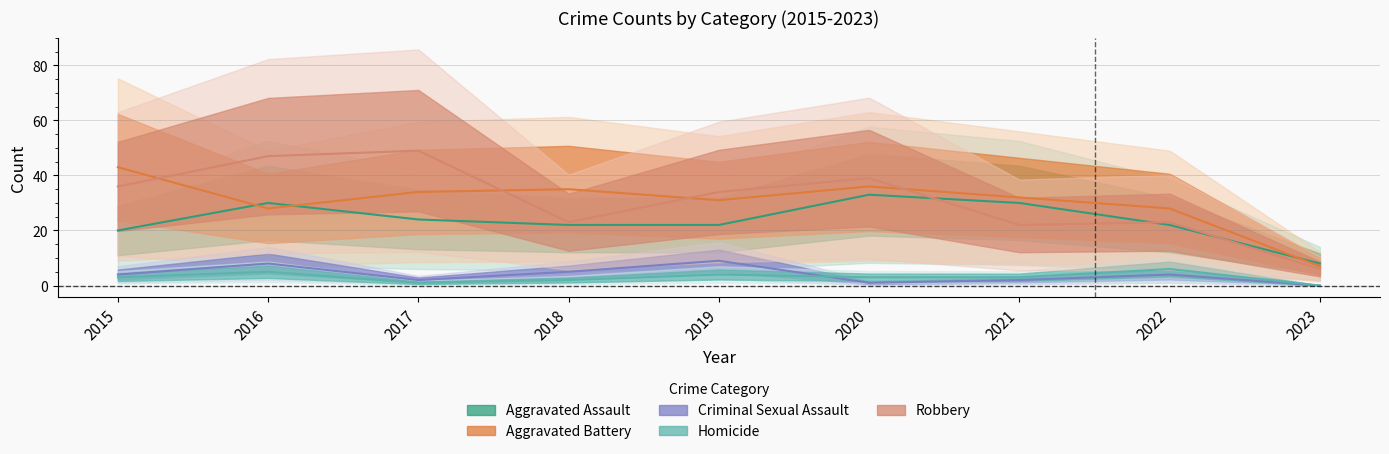

How many values in the Homicide series are below 3?

3